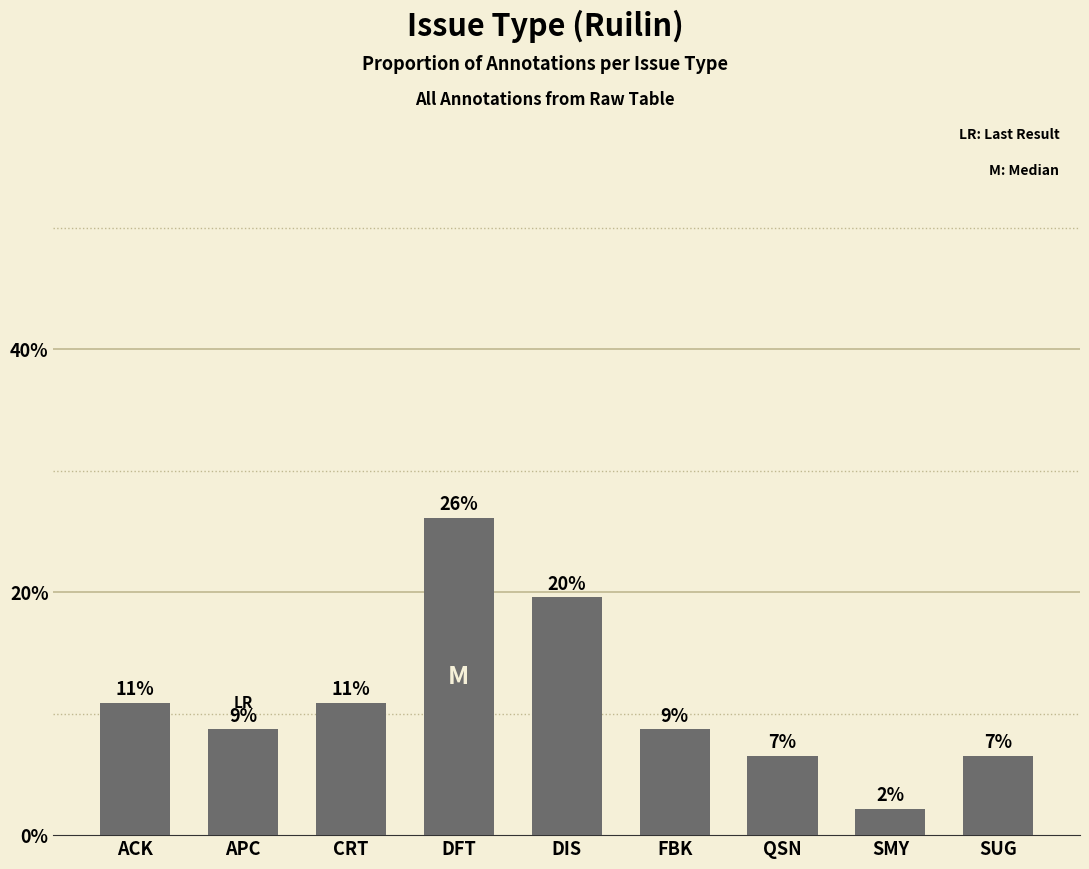

Are the bars horizontal?

No